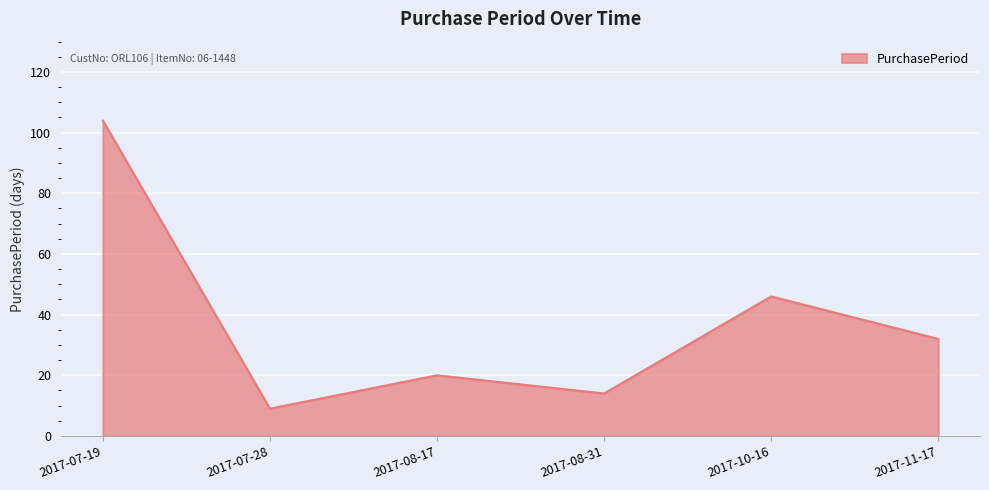

What position from the left is 2017-11-17?

6